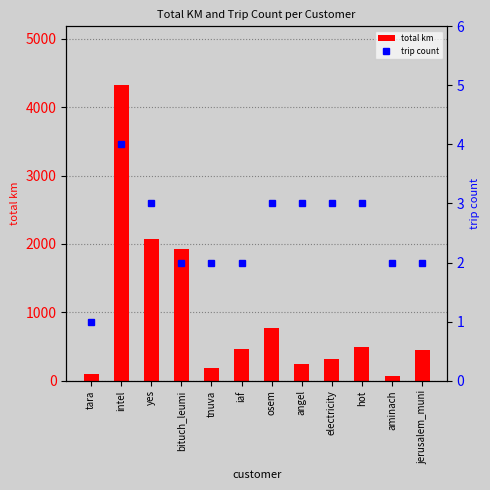

Is the value of total km at osem greater than the value of trip count at bituch_leumi?

Yes